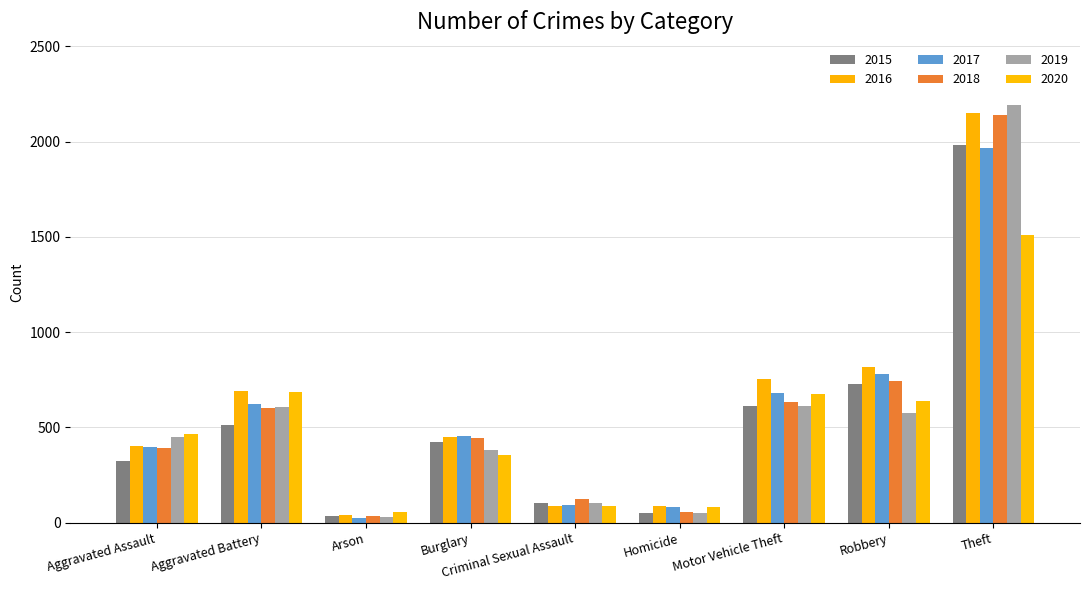

Which series has the largest range (max minus min)?

2019